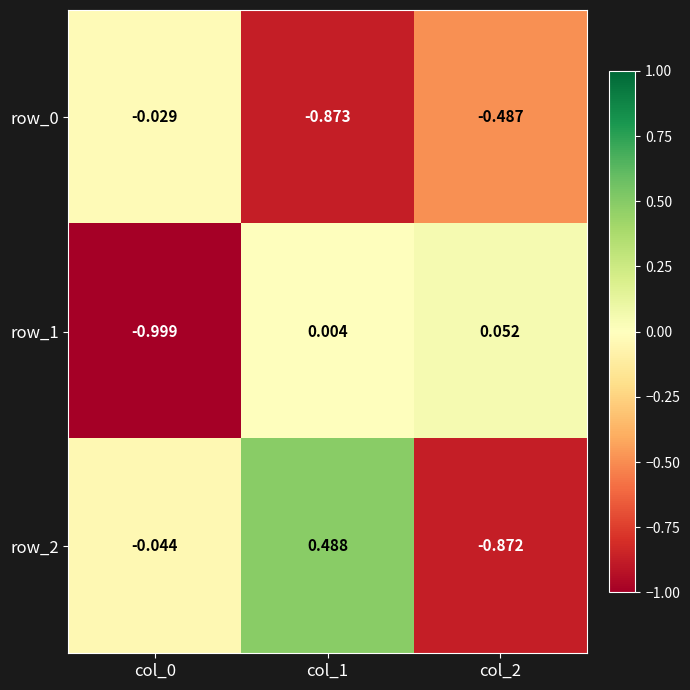

Is the value of row_1 at col_0 greater than the value of row_0 at col_2?

No